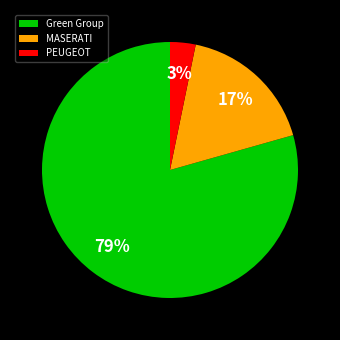

True or false: Green Group accounts for 87% of the total.

False